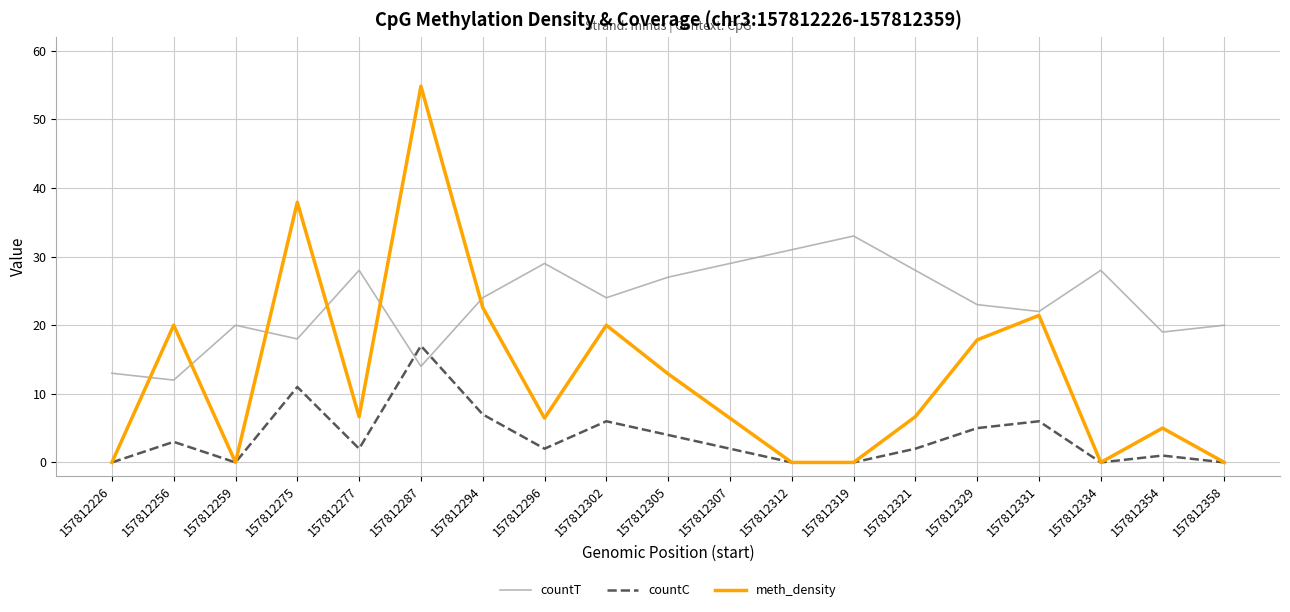

What is the lowest value of the countT series?

12.0